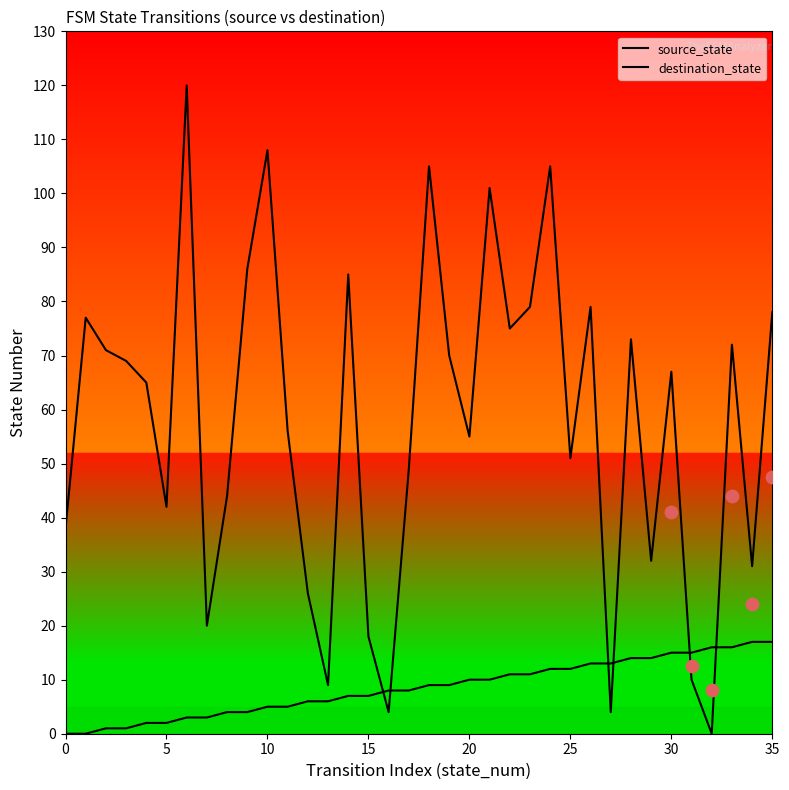

Which series has the largest total across all categories?

destination_state